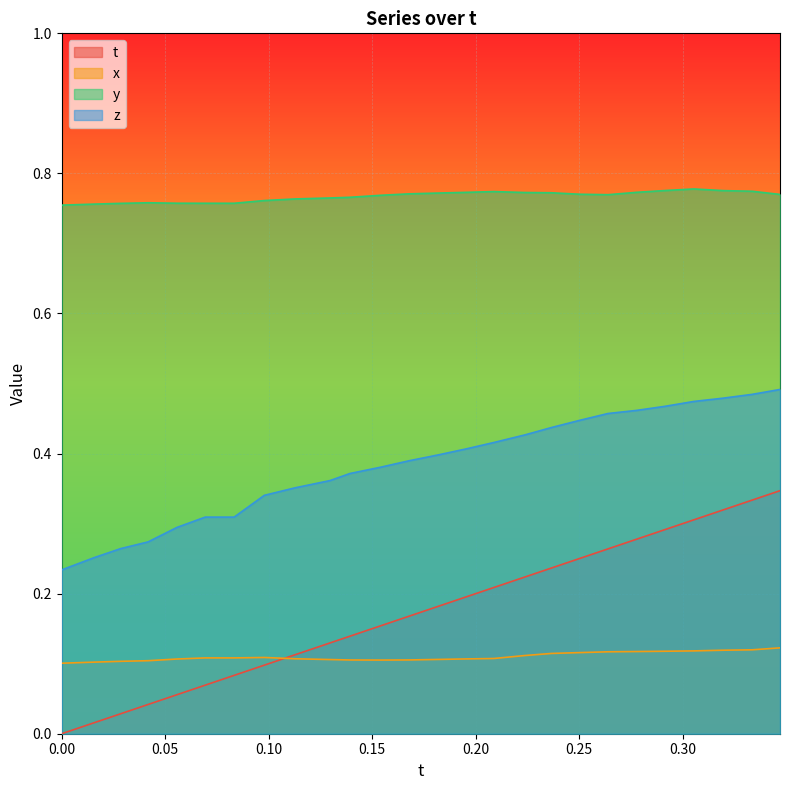

True or false: t and z intersect in this chart.

False